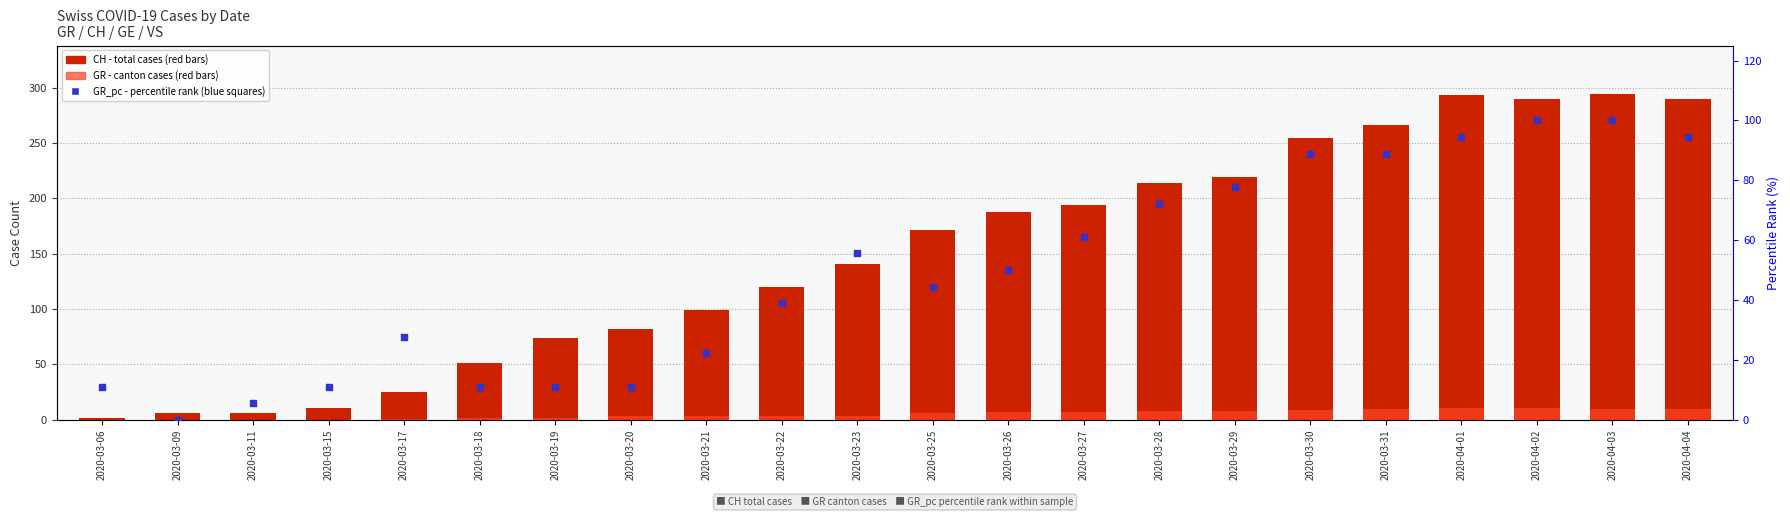

At which category is the sum across all series the highest?

2020-04-03